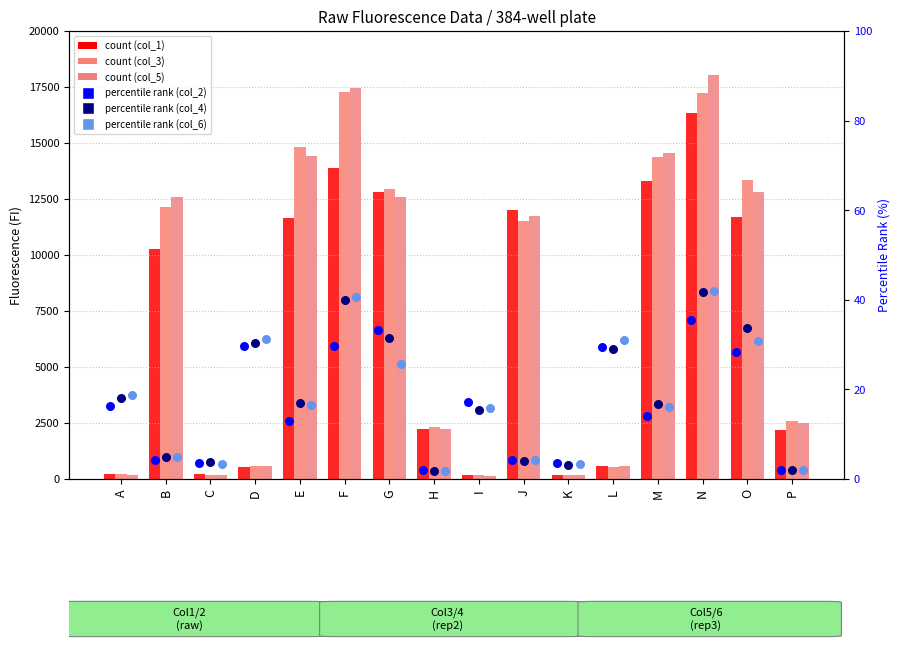

At how many categories does at least one series exceed 6519?

8